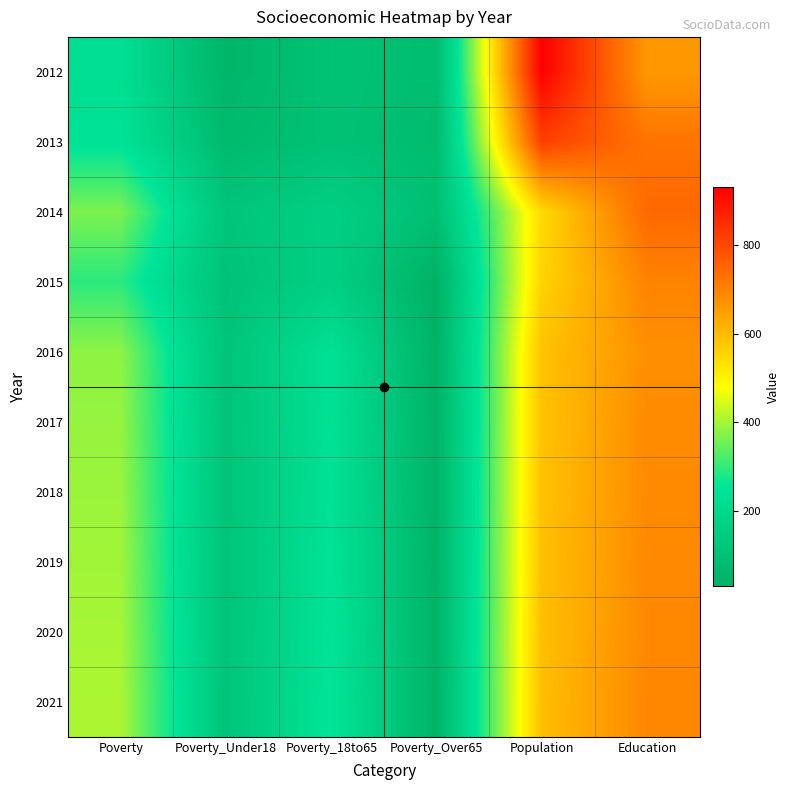

At which category does the chart reach its peak across all series?

Population